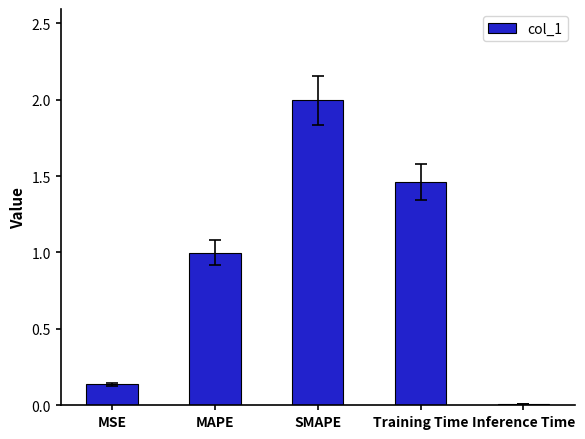

List the labels in order of value, largest first.

SMAPE, Training Time, MAPE, MSE, Inference Time